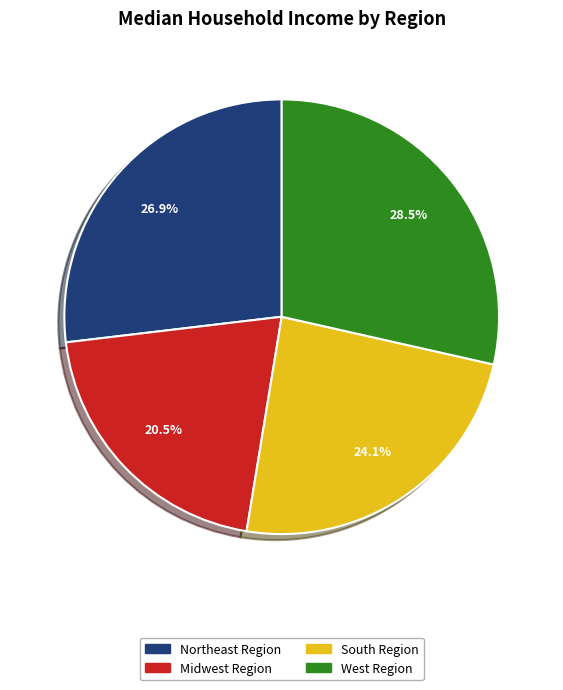

What percentage is NOT represented by West Region?

71.5%